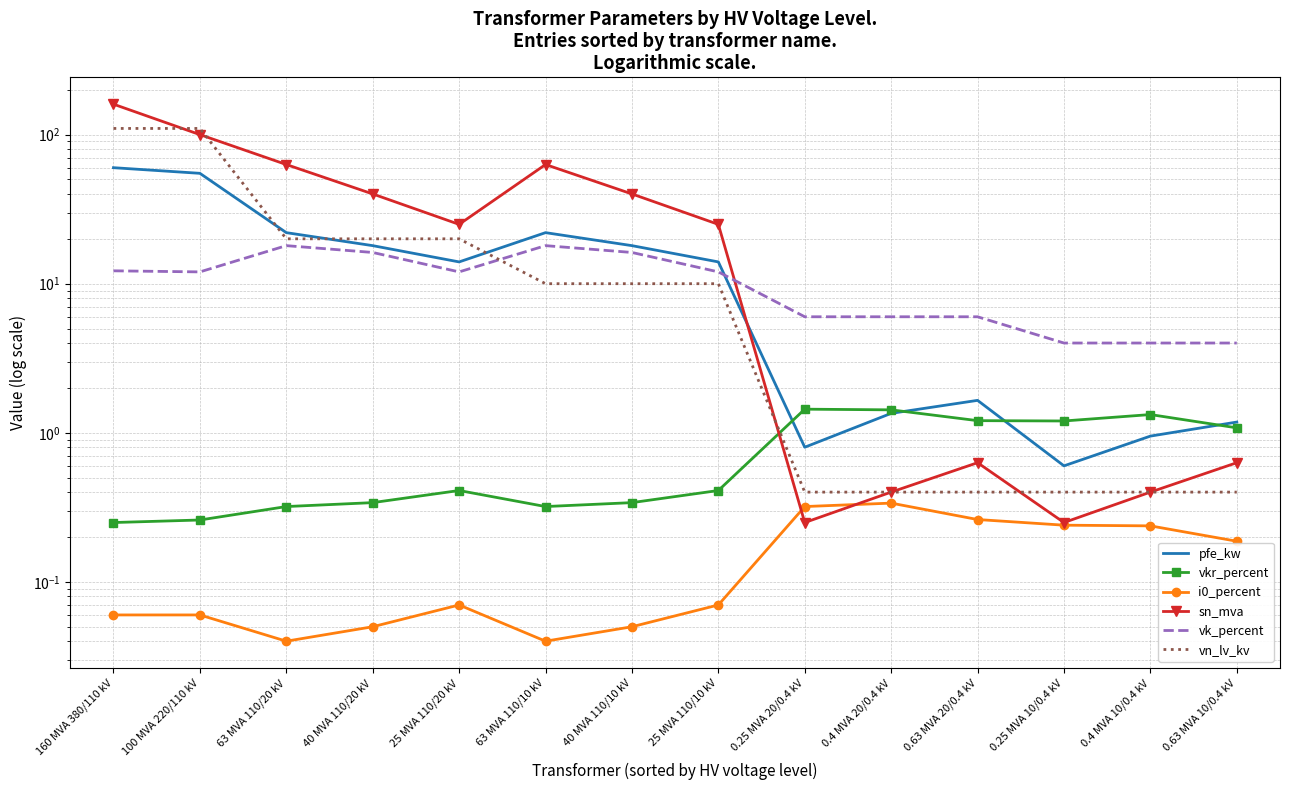

Is the value of i0_percent at 40 MVA 110/20 kV greater than the value of vkr_percent at 0.4 MVA 10/0.4 kV?

No